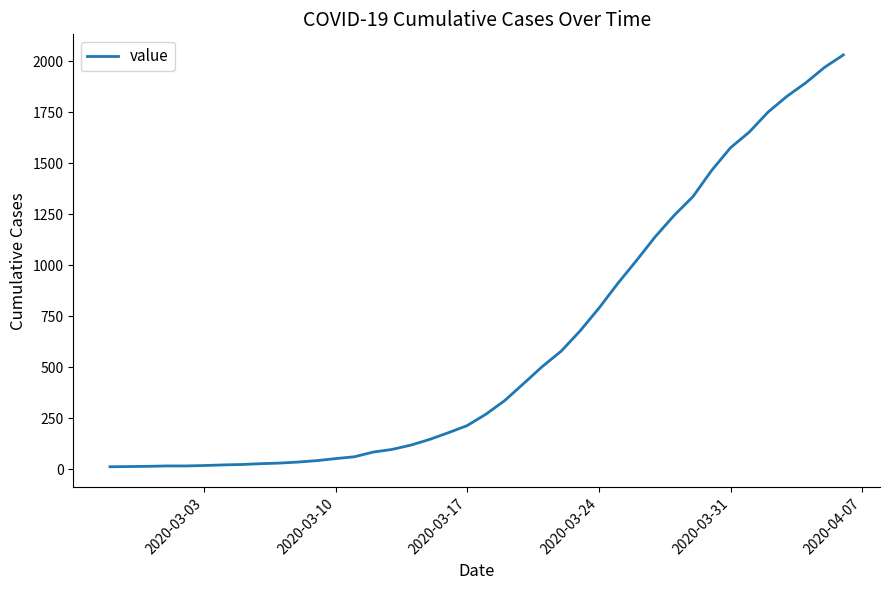

How many distinct data groups are displayed?

1